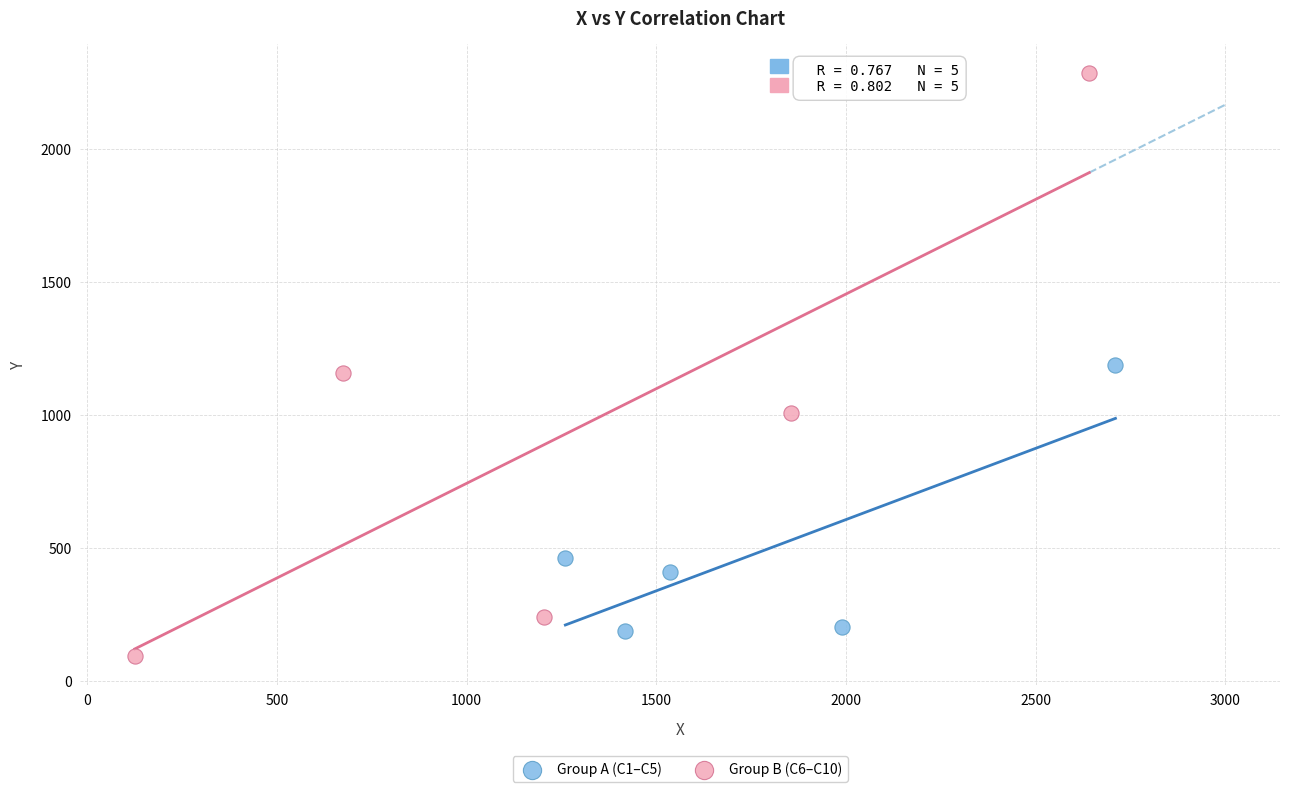

Which series reaches the maximum Y coordinate?

Group B (C6–C10)